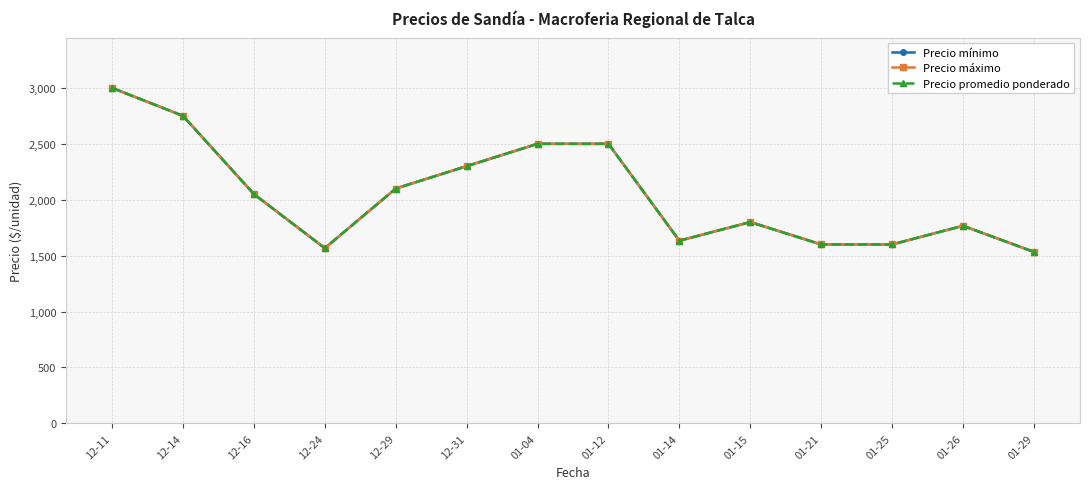

True or false: Precio máximo has a value of 1600.0 at 01-21.

True